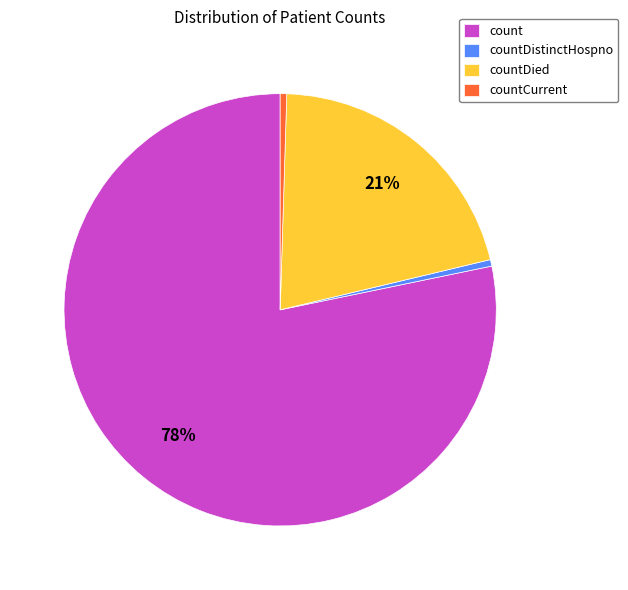

How many slices are in this pie chart?

4